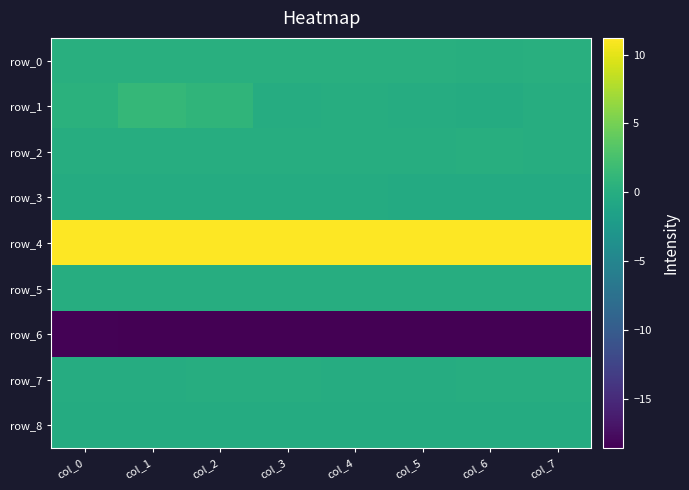

List the series in order of their peak value, lowest first.

row_6, row_3, row_8, row_7, row_5, row_2, row_0, row_1, row_4